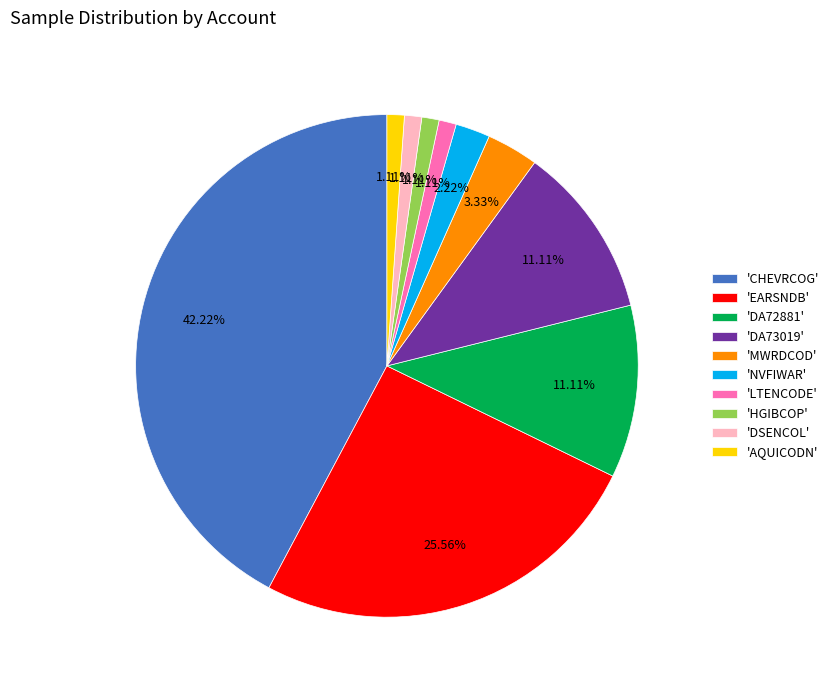

What is the largest slice in the pie chart?

'CHEVRCOG'